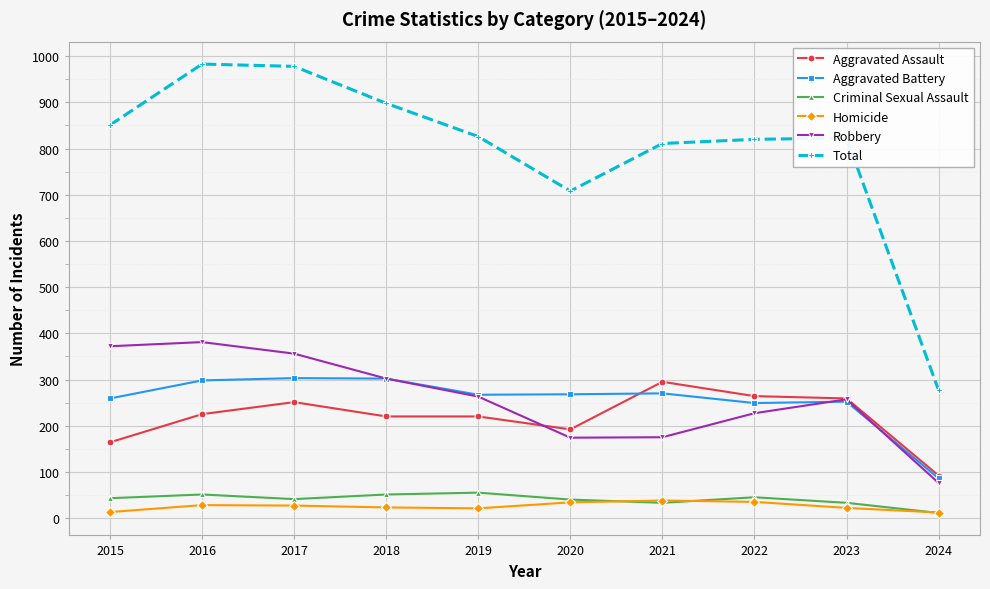

True or false: Homicide and Total cross at least once.

False